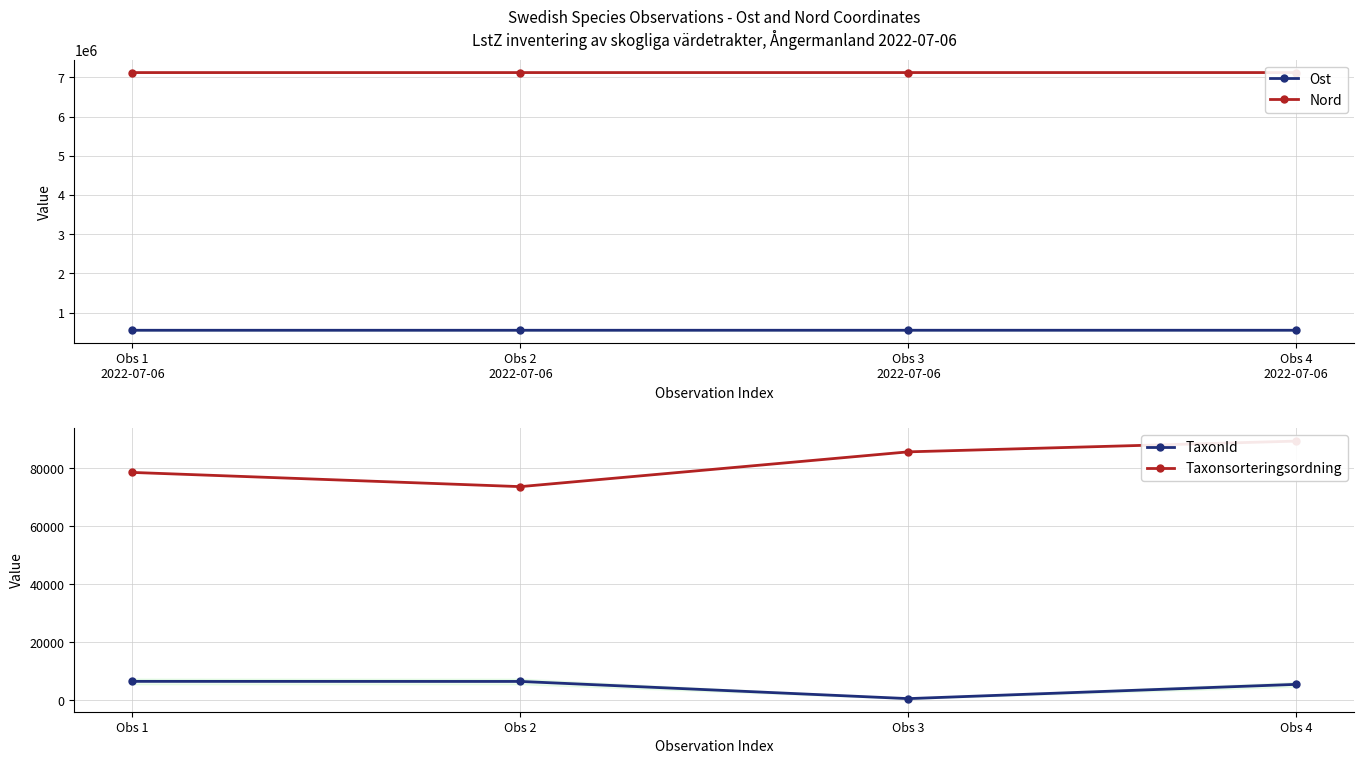

The value of TaxonId at Obs 2 is 3256. True or false?

False